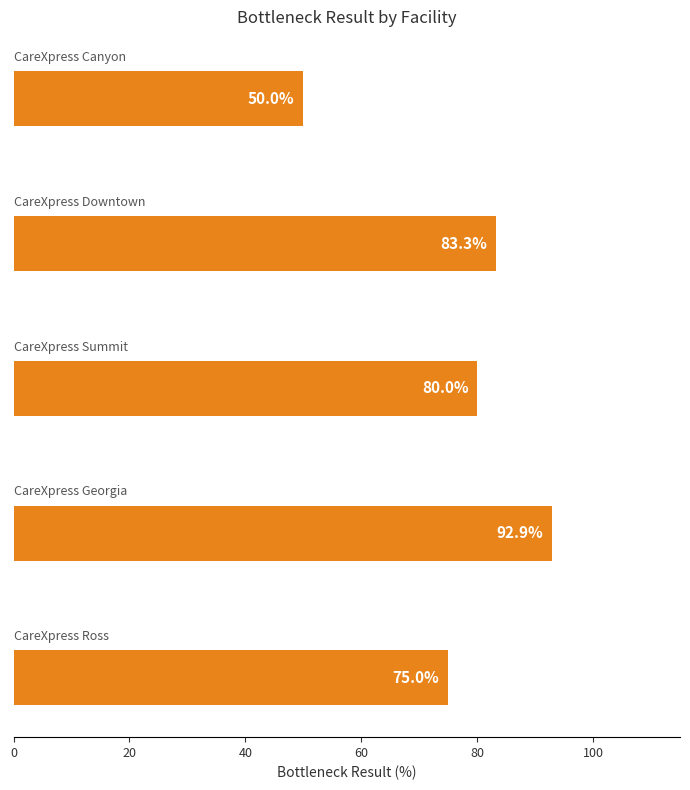

What is the sum of all values?

381.2